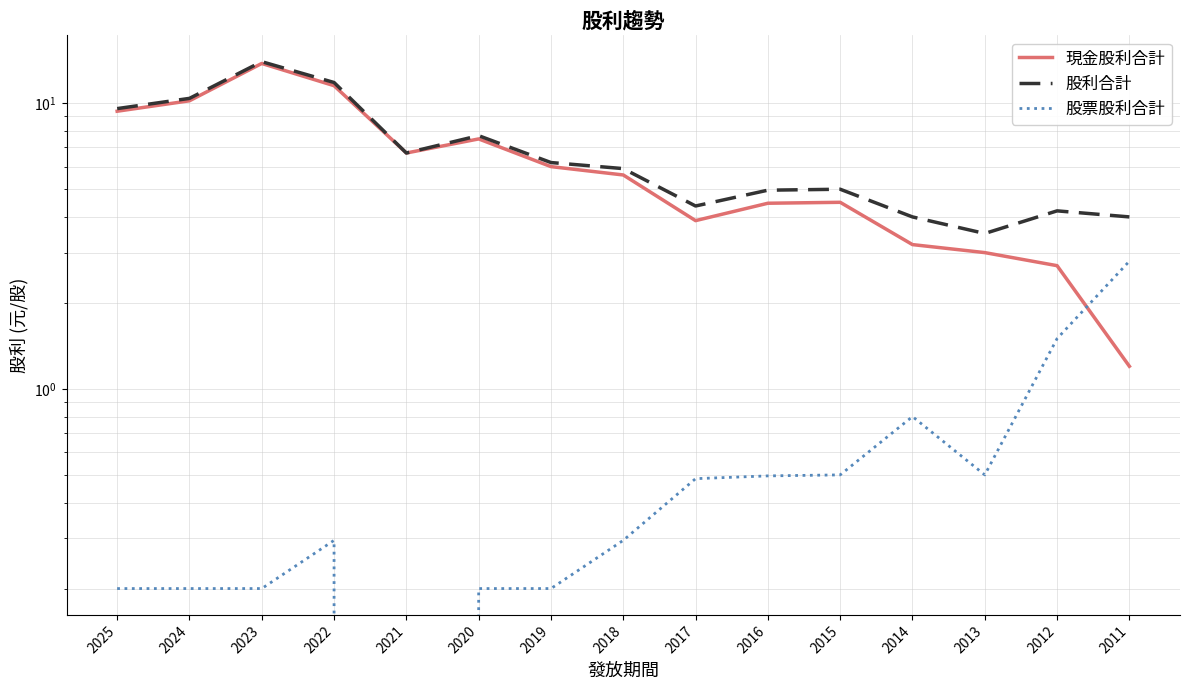

Which series has the widest spread of values?

現金股利合計